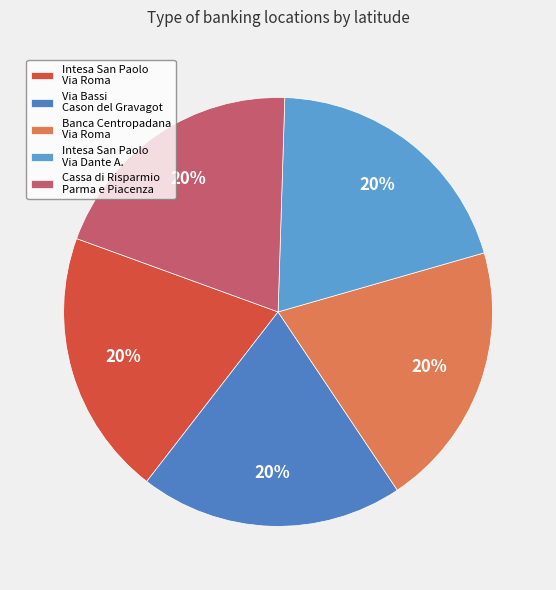

How many segments does this pie chart have?

5